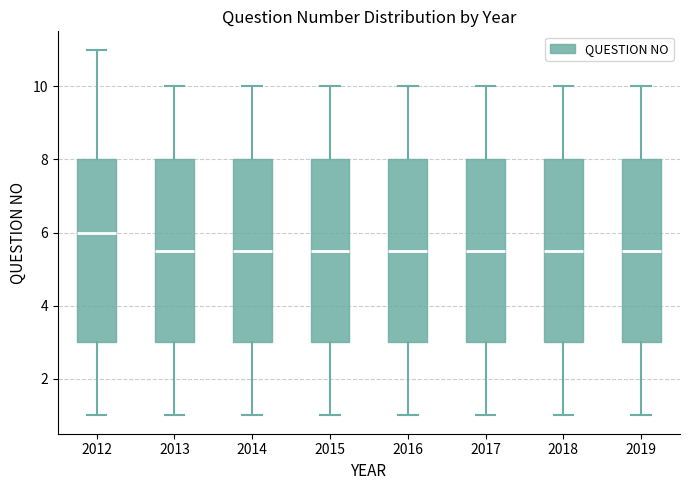

Which box's median line is the highest?

2012